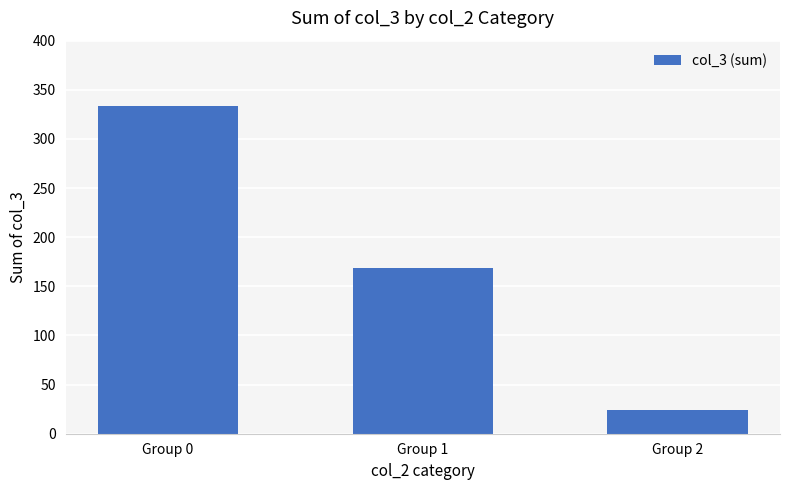

What is the average value?

176